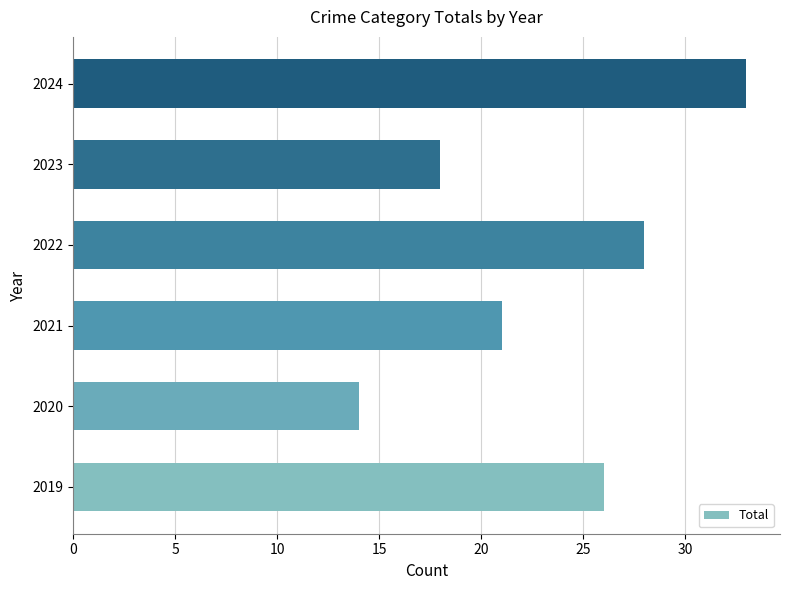

Is it true that the value at 2019 is 45?

False